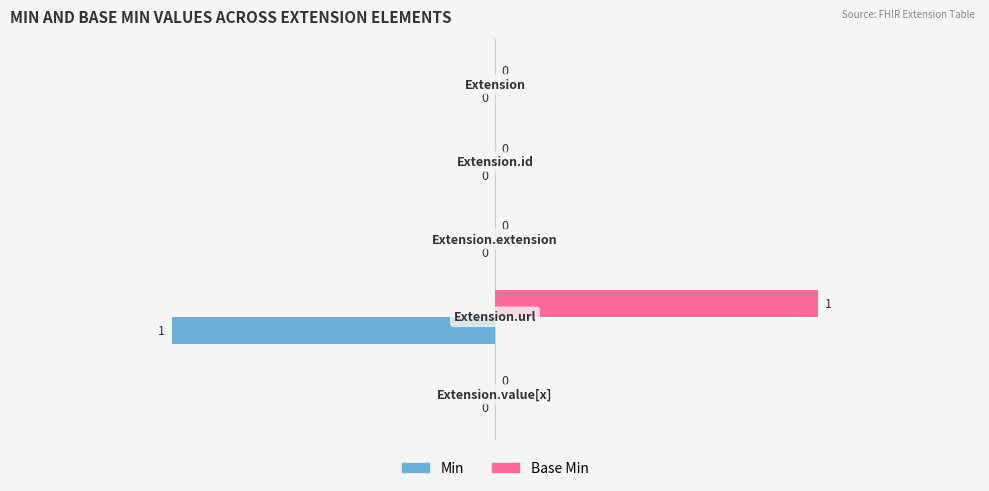

Which series has the largest total across all categories?

Base Min